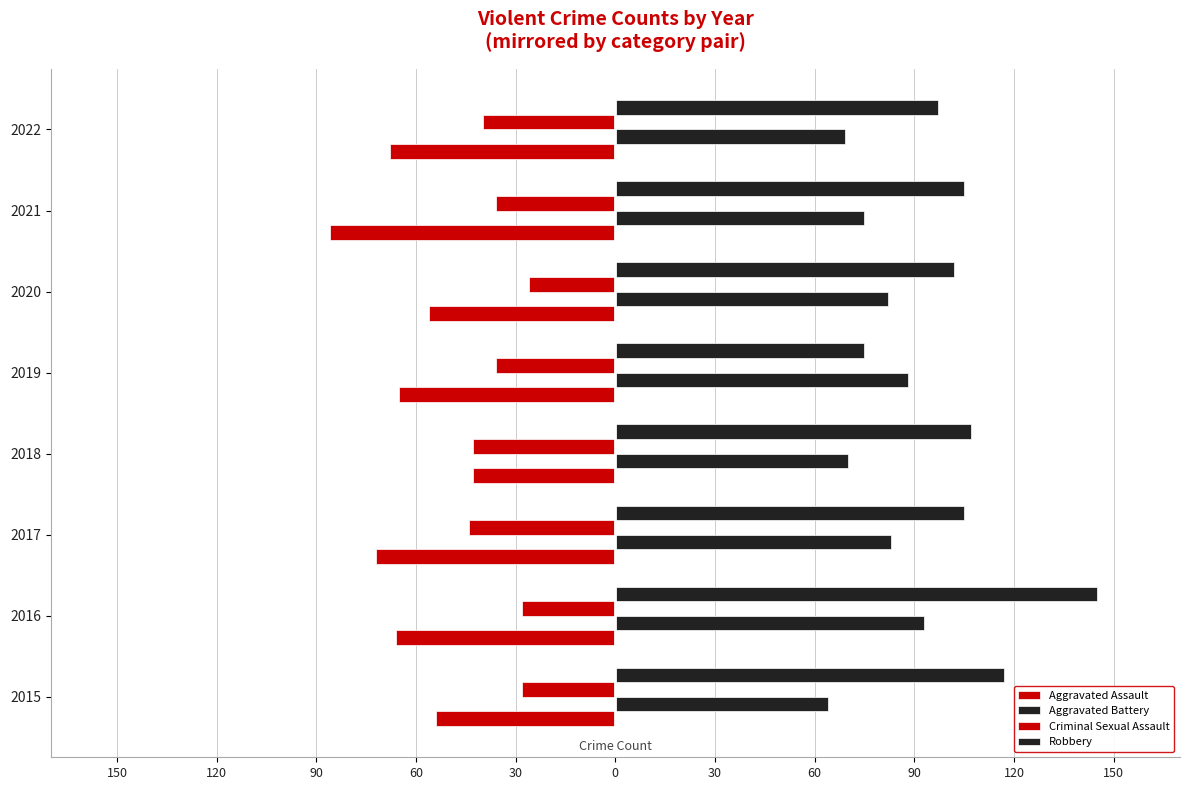

Reading right to left, extract all data points from this chart.

Aggravated Assault: -68	-86	-56	-65	-43	-72	-66	-54
Aggravated Battery: 69	75	82	88	70	83	93	64
Criminal Sexual Assault: -40	-36	-26	-36	-43	-44	-28	-28
Robbery: 97	105	102	75	107	105	145	117